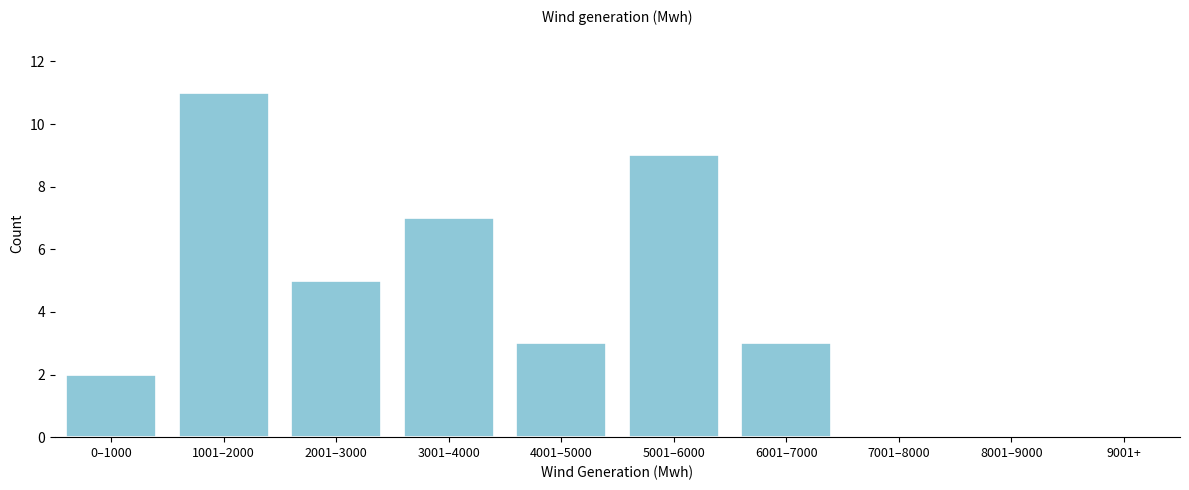

Reading right to left, extract all data points from this chart.

6001–7000=3	5001–6000=9	4001–5000=3	3001–4000=7	2001–3000=5	1001–2000=11	0–1000=2